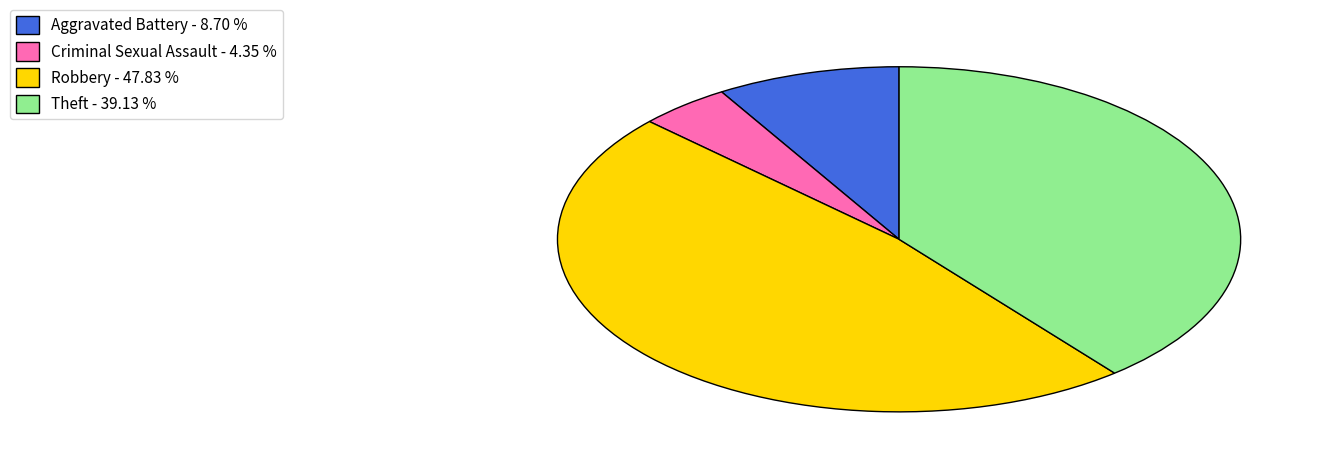

Count the number of slices in the pie.

4